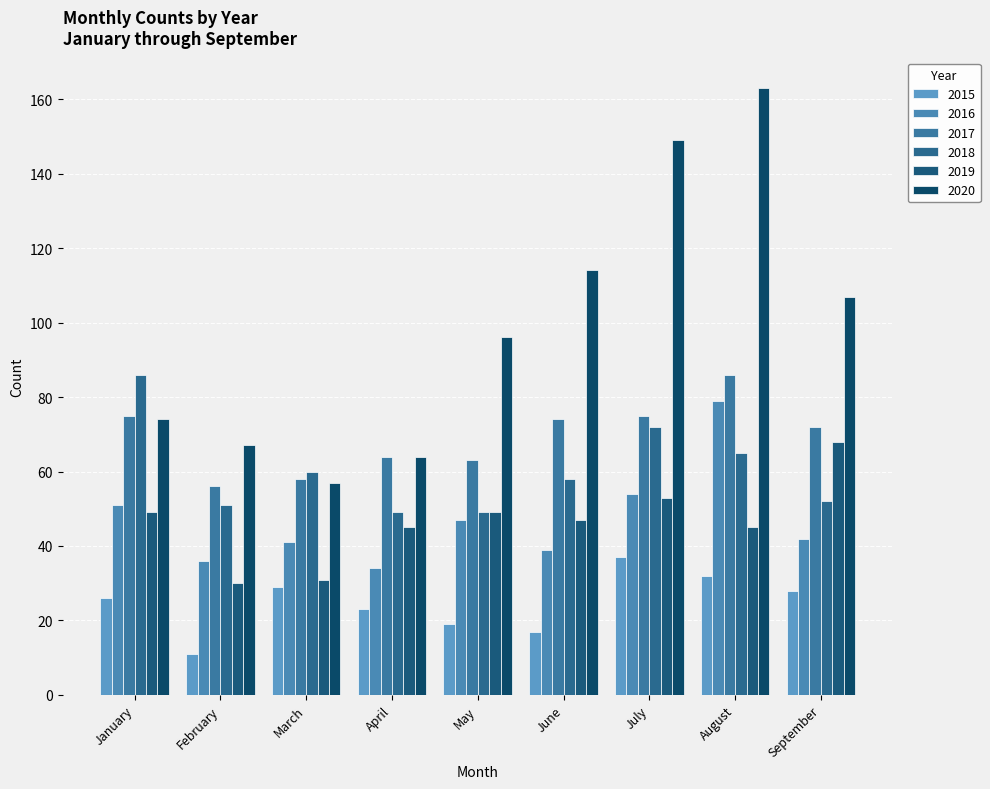

What is the maximum value shown in the chart?

163